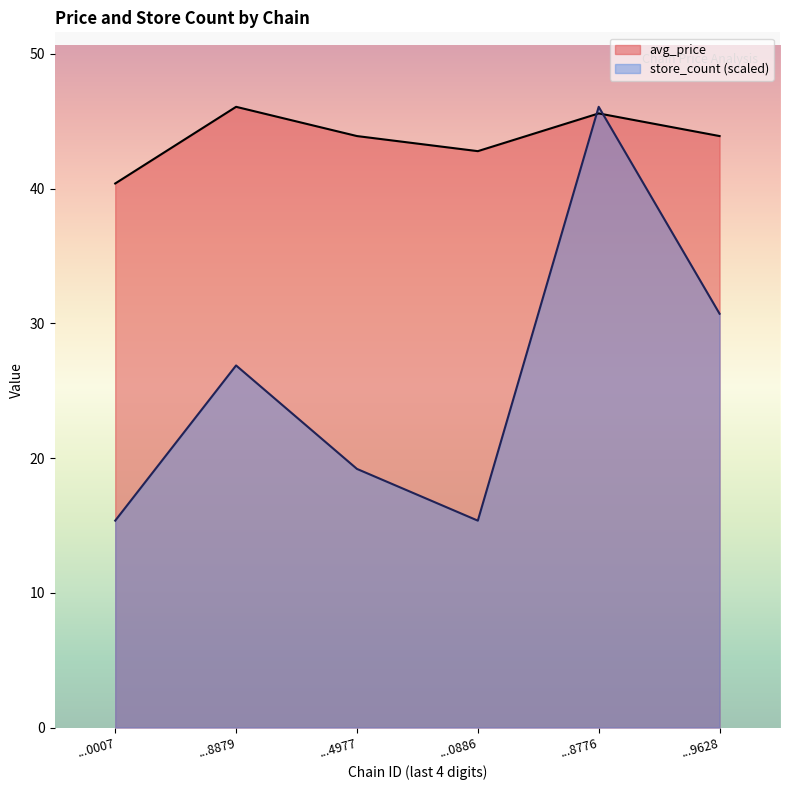

Read the avg_price value at ...8879.

46.1